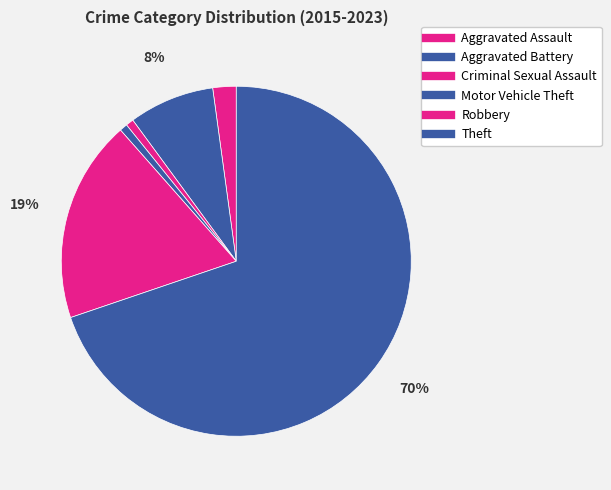

Between Aggravated Battery and Theft, which is larger?

Theft